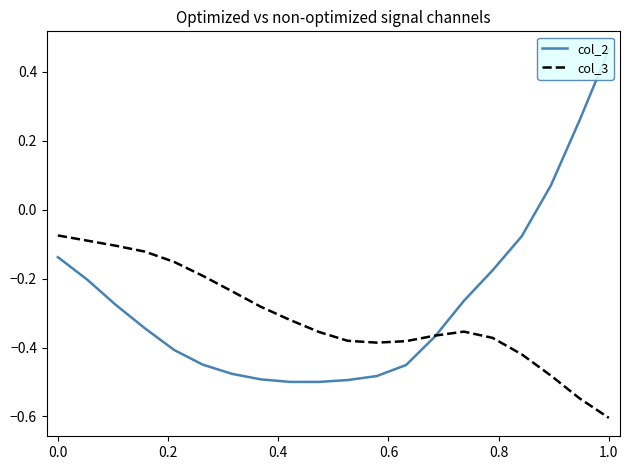

True or false: col_2 has more than 2 interior local peaks.

False